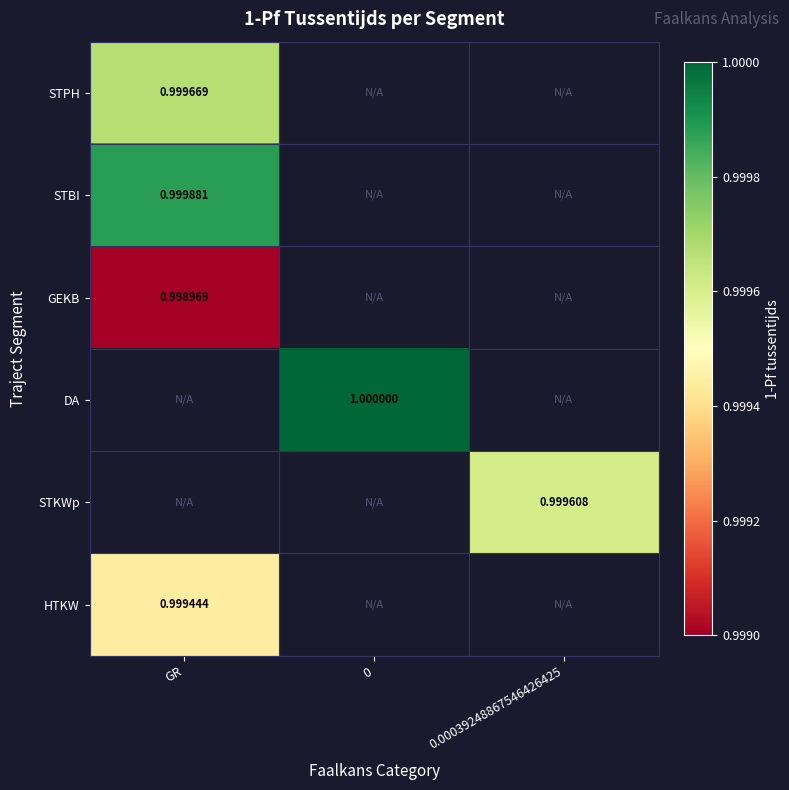

Which series has the largest range (max minus min)?

STPH